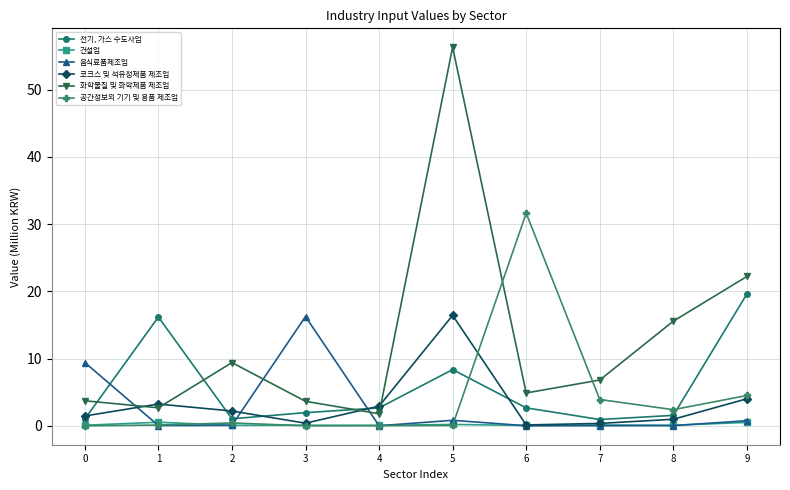

True or false: 전기, 가스 수도사업 and 건설업 cross at least once.

False